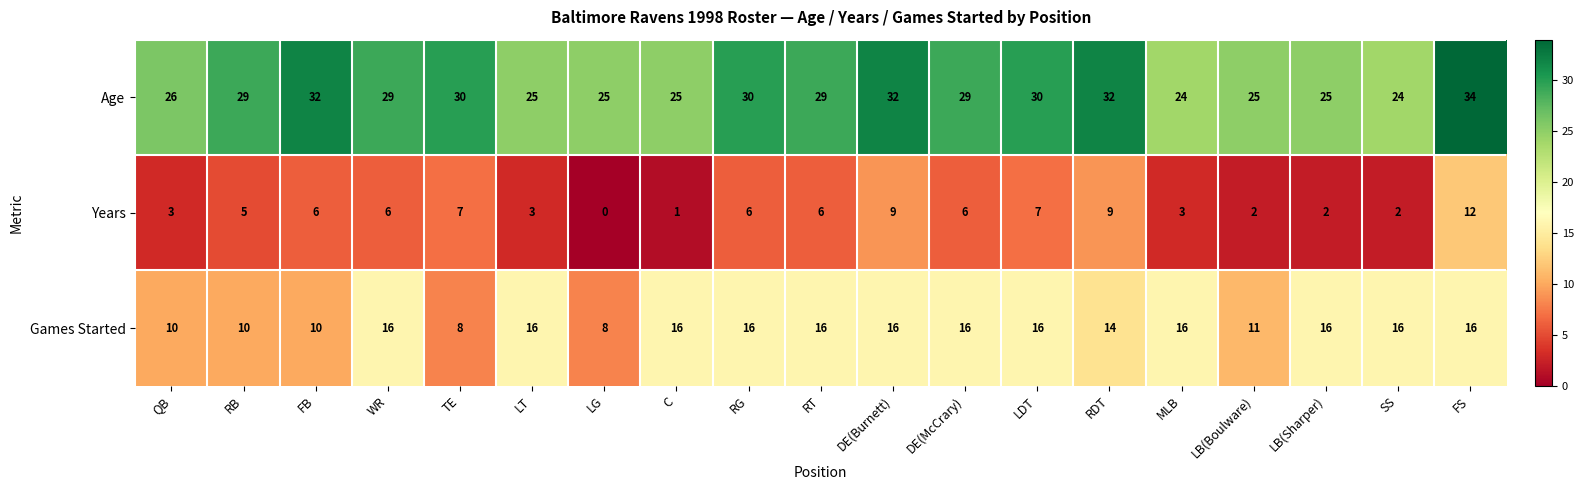

What is the difference between the maximum and minimum values in the Age series?

10